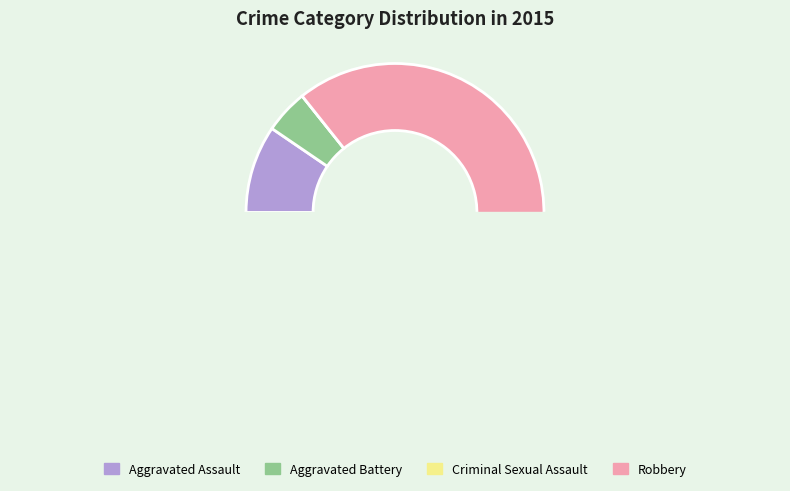

Rank the categories by value from lowest to highest.

Criminal Sexual Assault, Aggravated Battery, Aggravated Assault, Robbery